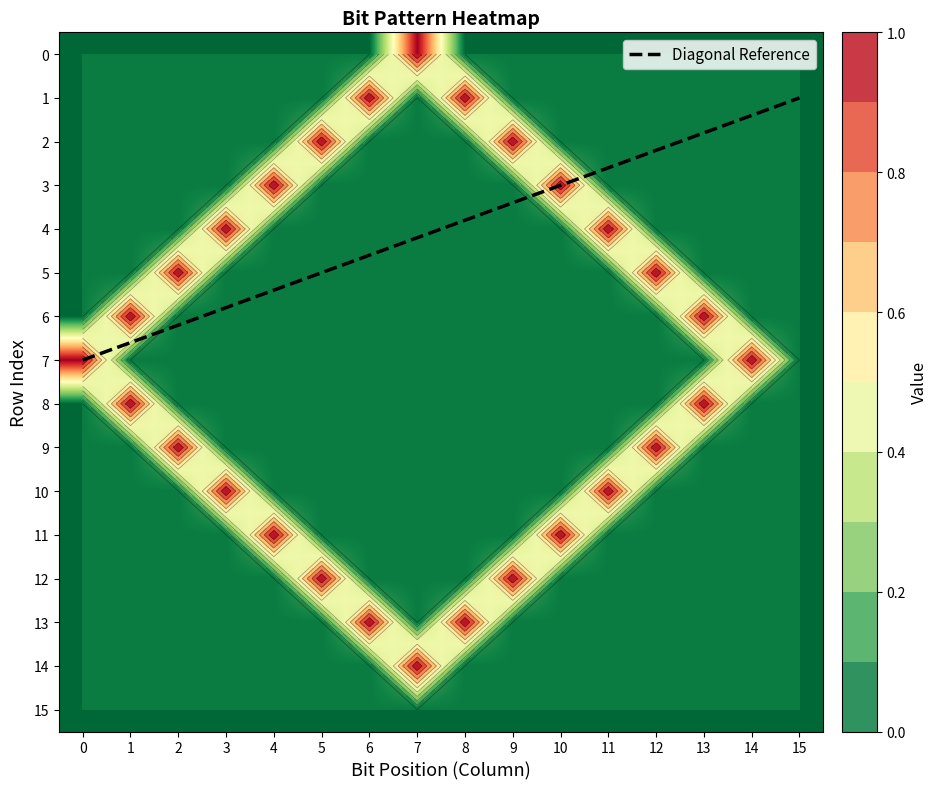

What is the lowest value of the Diagonal Reference series?

1.0